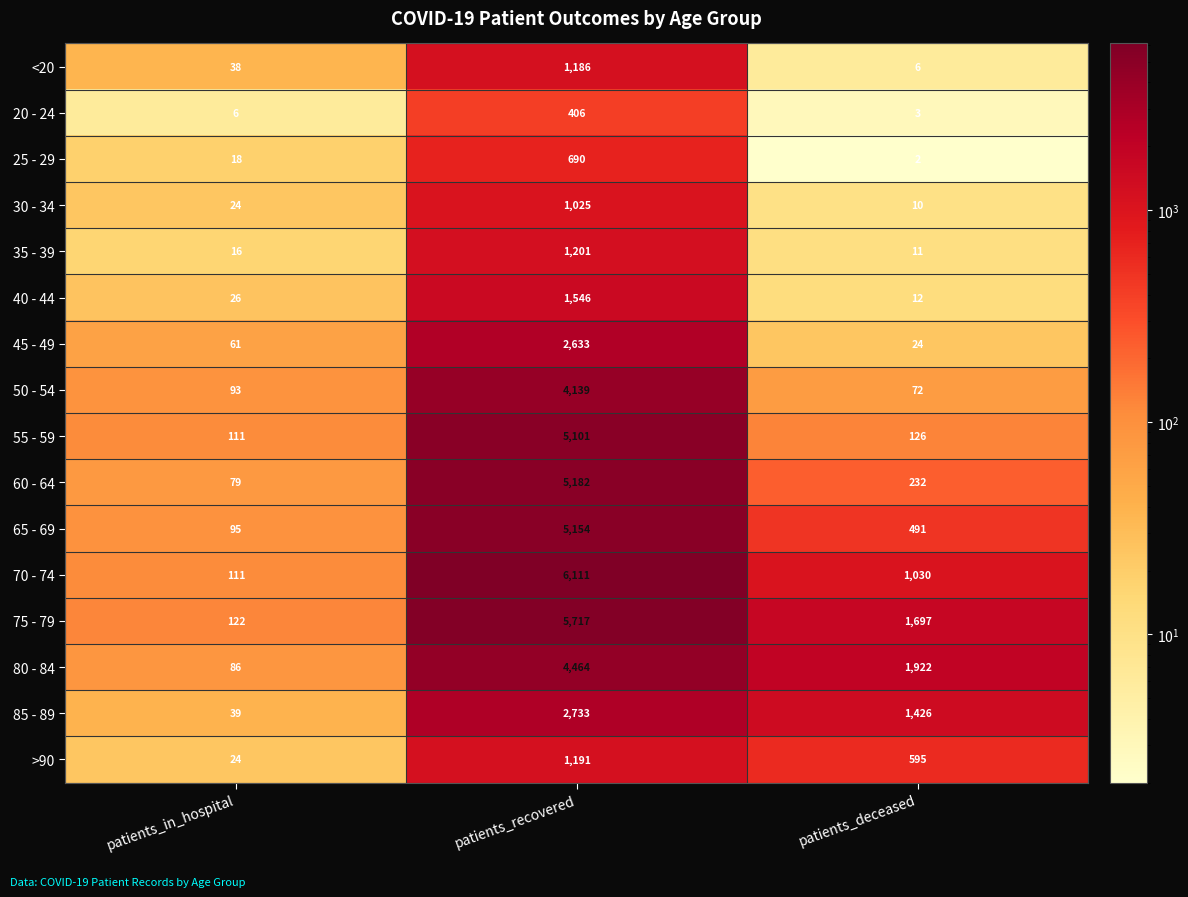

What is the greatest value displayed?

6111